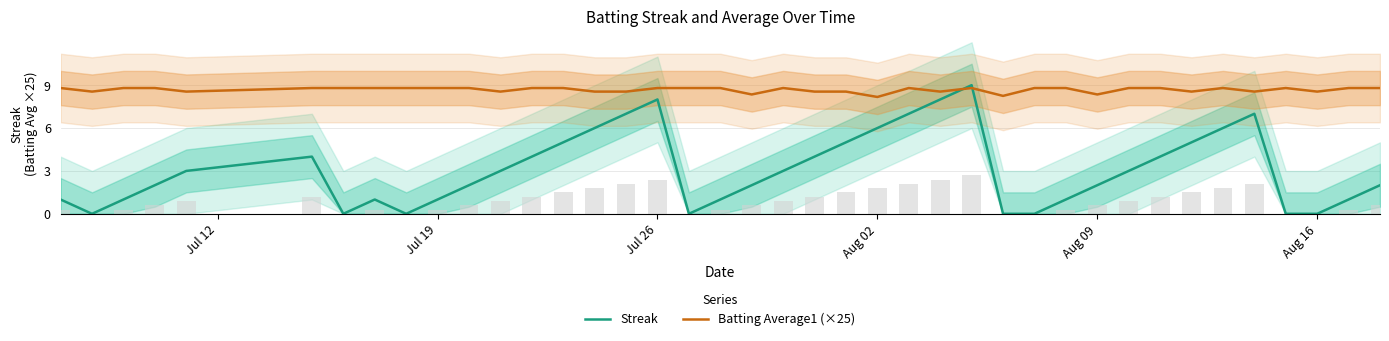

Does the chart contain any negative values?

No